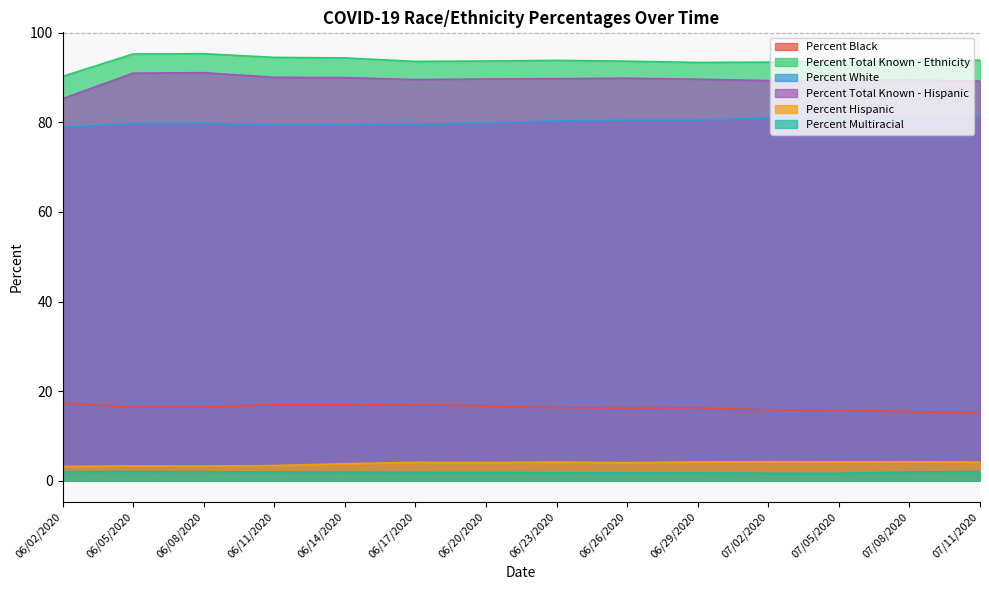

True or false: Percent Total Known - Hispanic and Percent Black cross at least once.

False